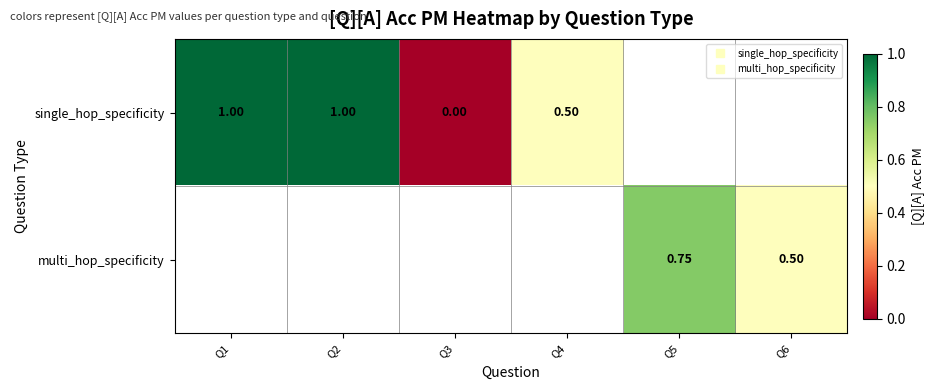

Between Q4 and Q1, which is larger?

Q1